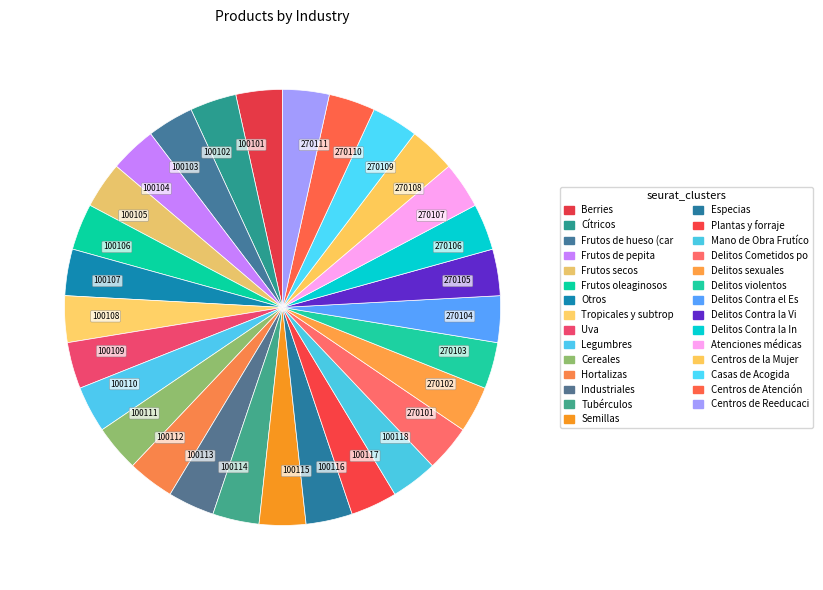

True or false: 100103 accounts for 3% of the total.

True